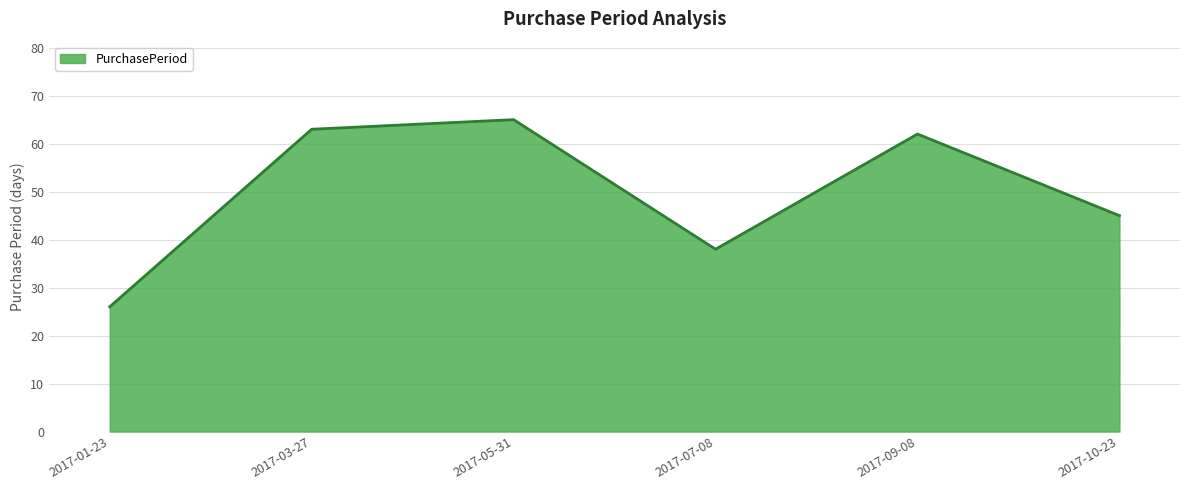

Between 2017-05-31 and 2017-09-08, which is larger?

2017-05-31